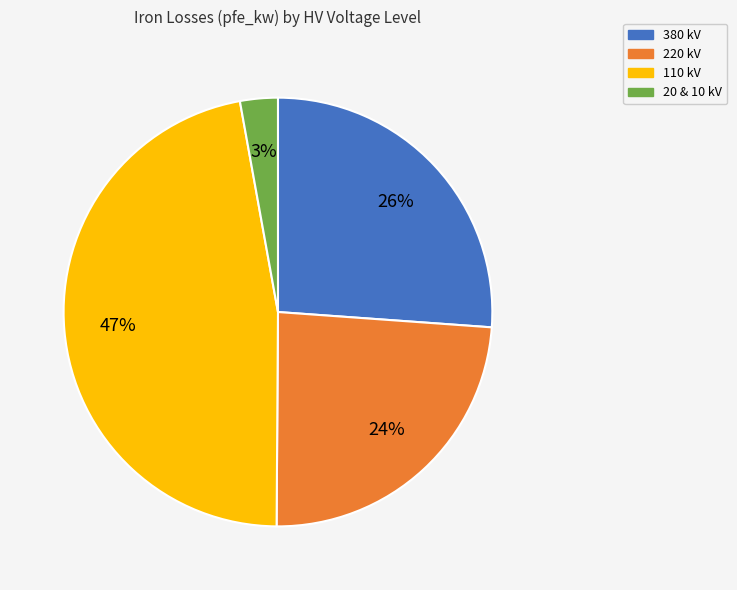

Is there a majority slice in this chart?

No